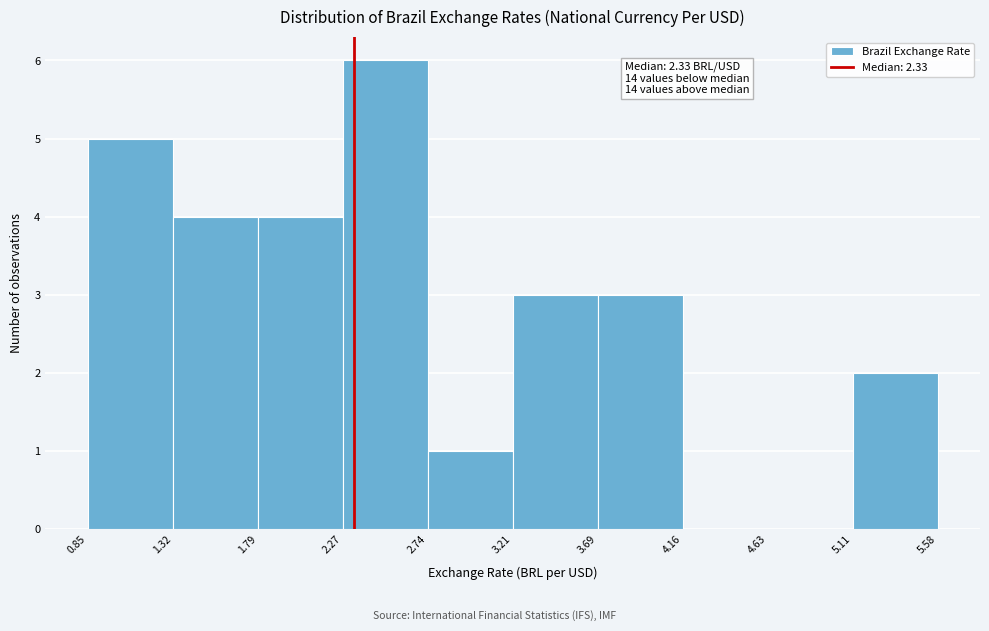

Over which range of the x-axis is the bar tallest?

2.27 to 2.74